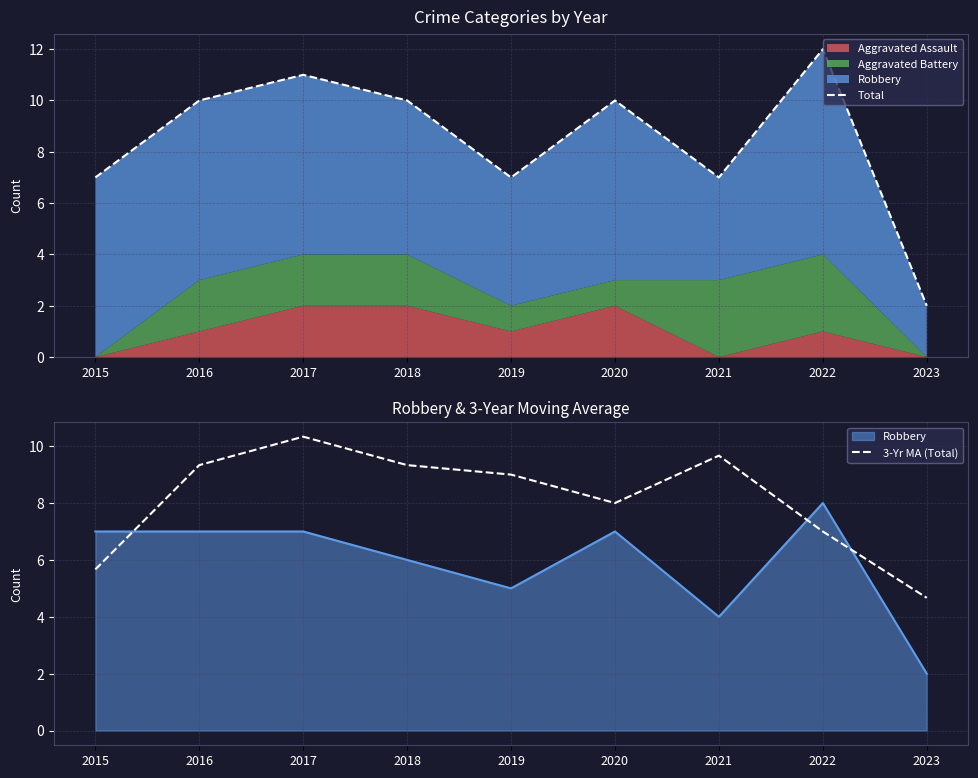

What is the minimum value for Total?

2.0